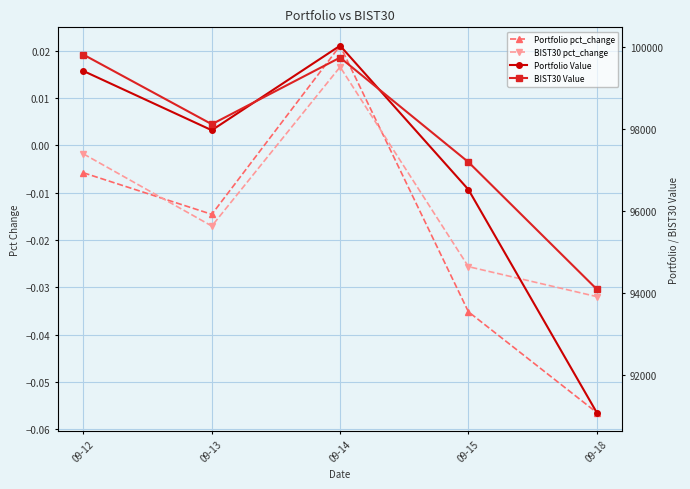

Which has a higher value, 09-15 or 09-12?

09-12